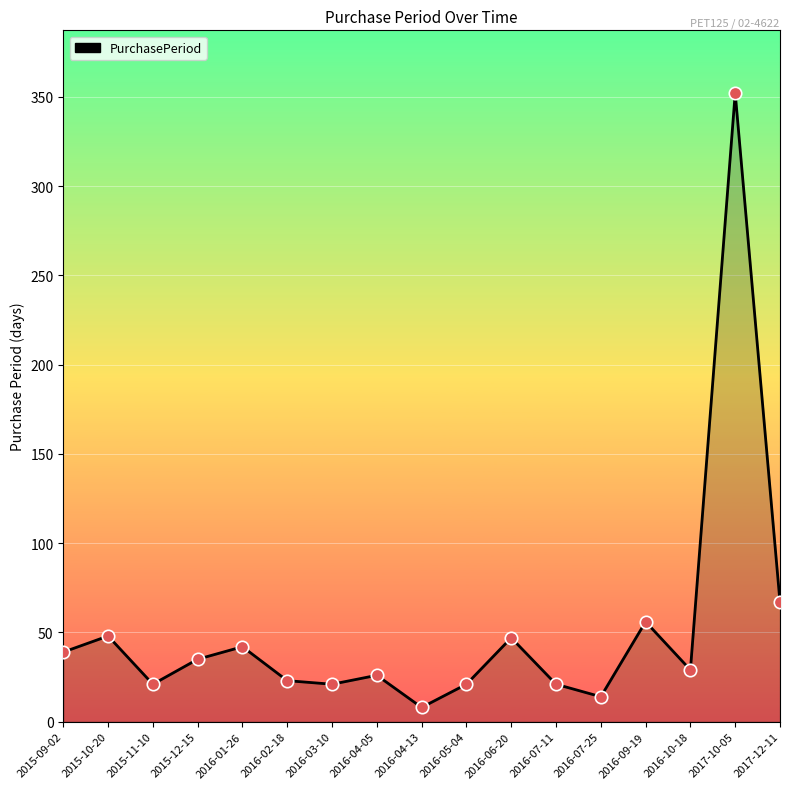

What is the change in value from 2016-01-26 to 2016-10-18?

-13